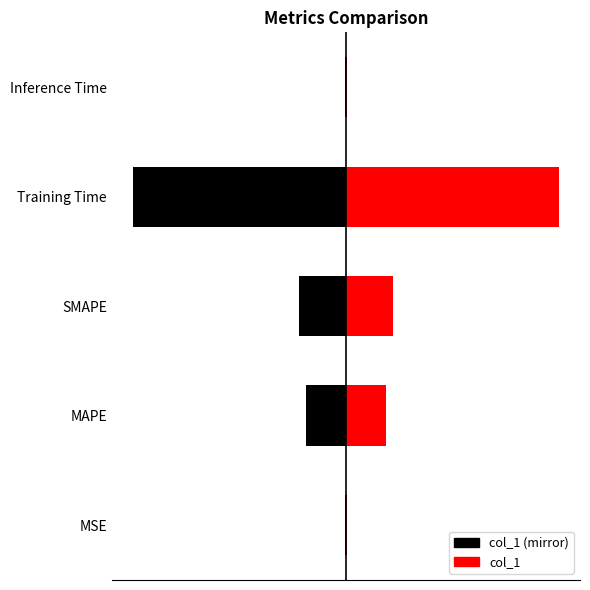

Count the number of data series in this chart.

1